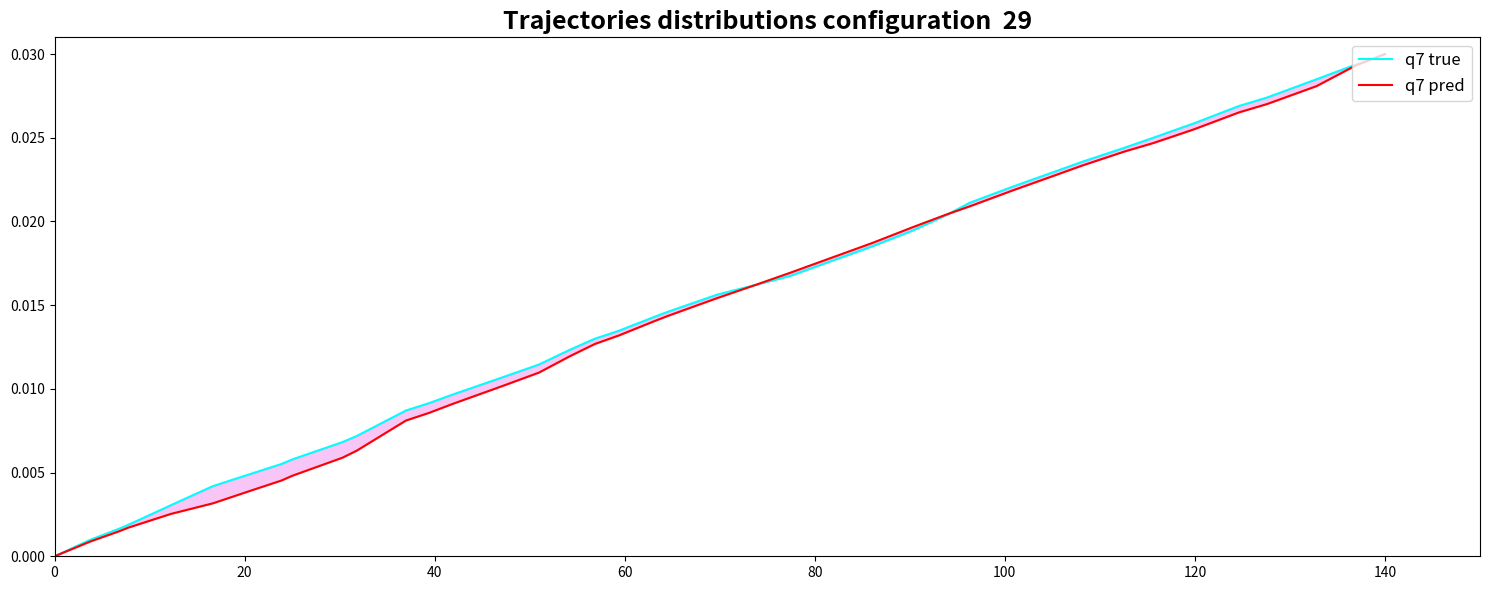

The q7 true series shows 0.0 at 9. True or false?

False